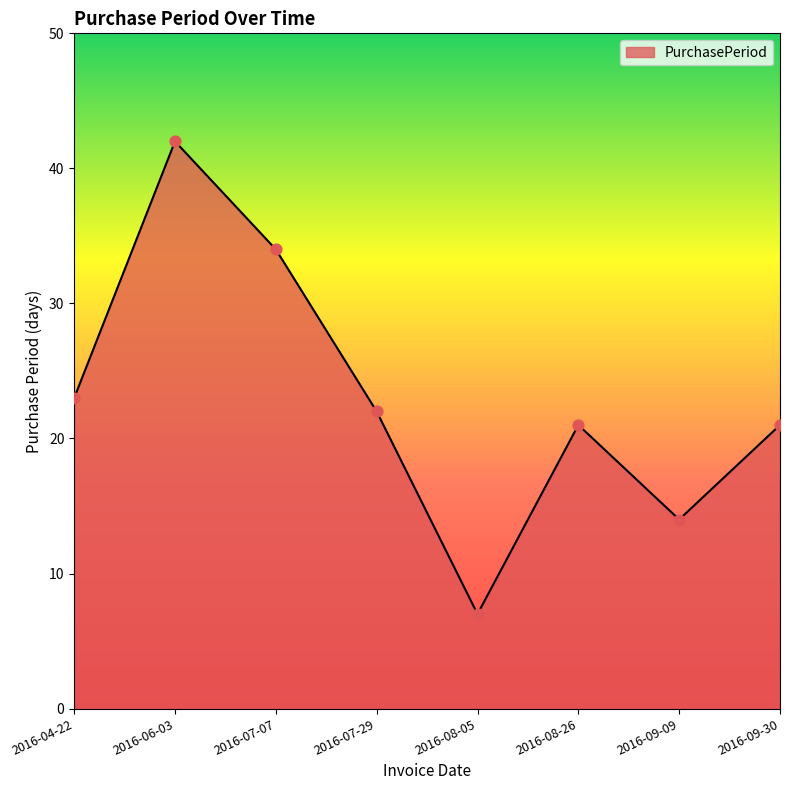

Between 2016-06-03 and 2016-08-26, which is larger?

2016-06-03